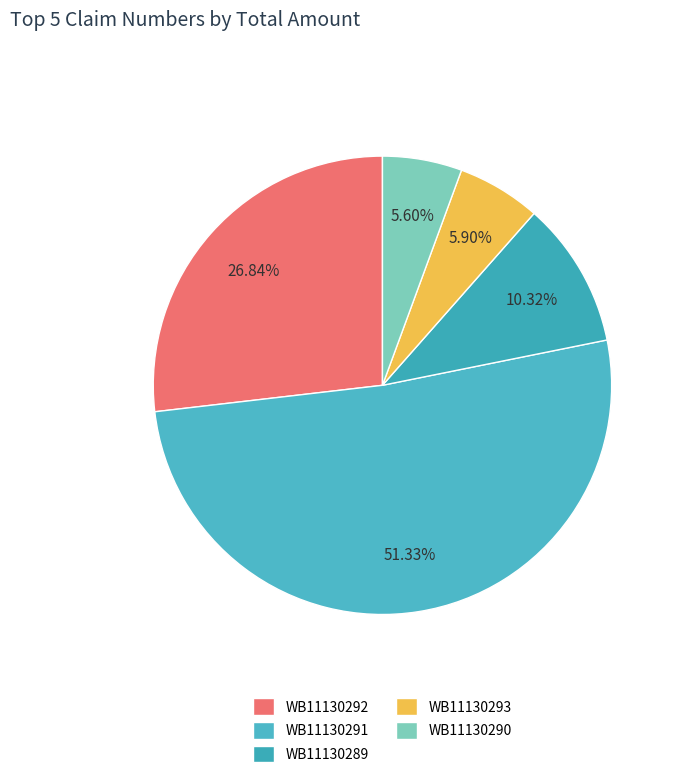

To the nearest percent, what portion does WB11130290 represent?

6%